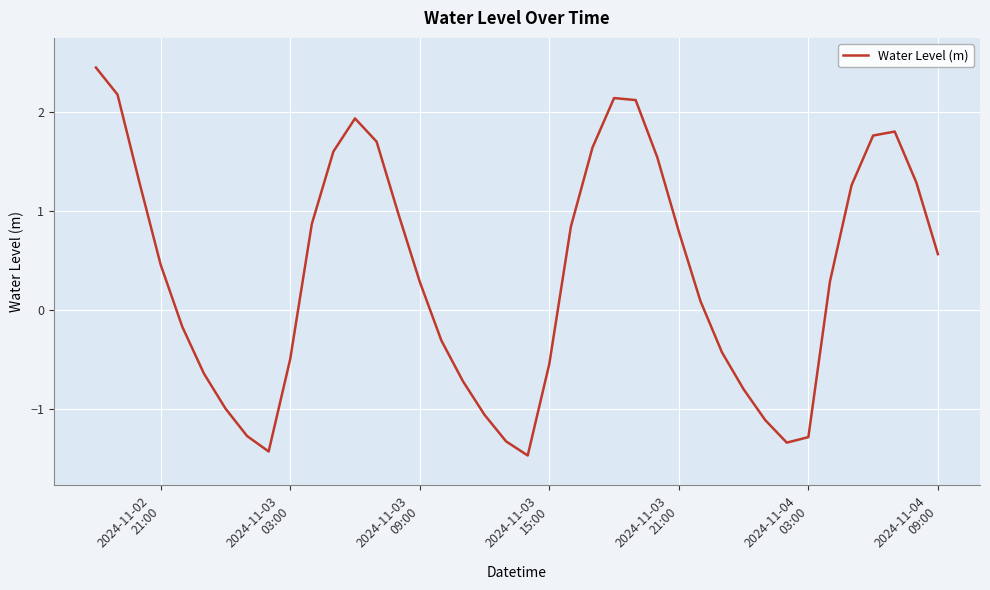

What is the difference between the maximum and minimum values?

3.9